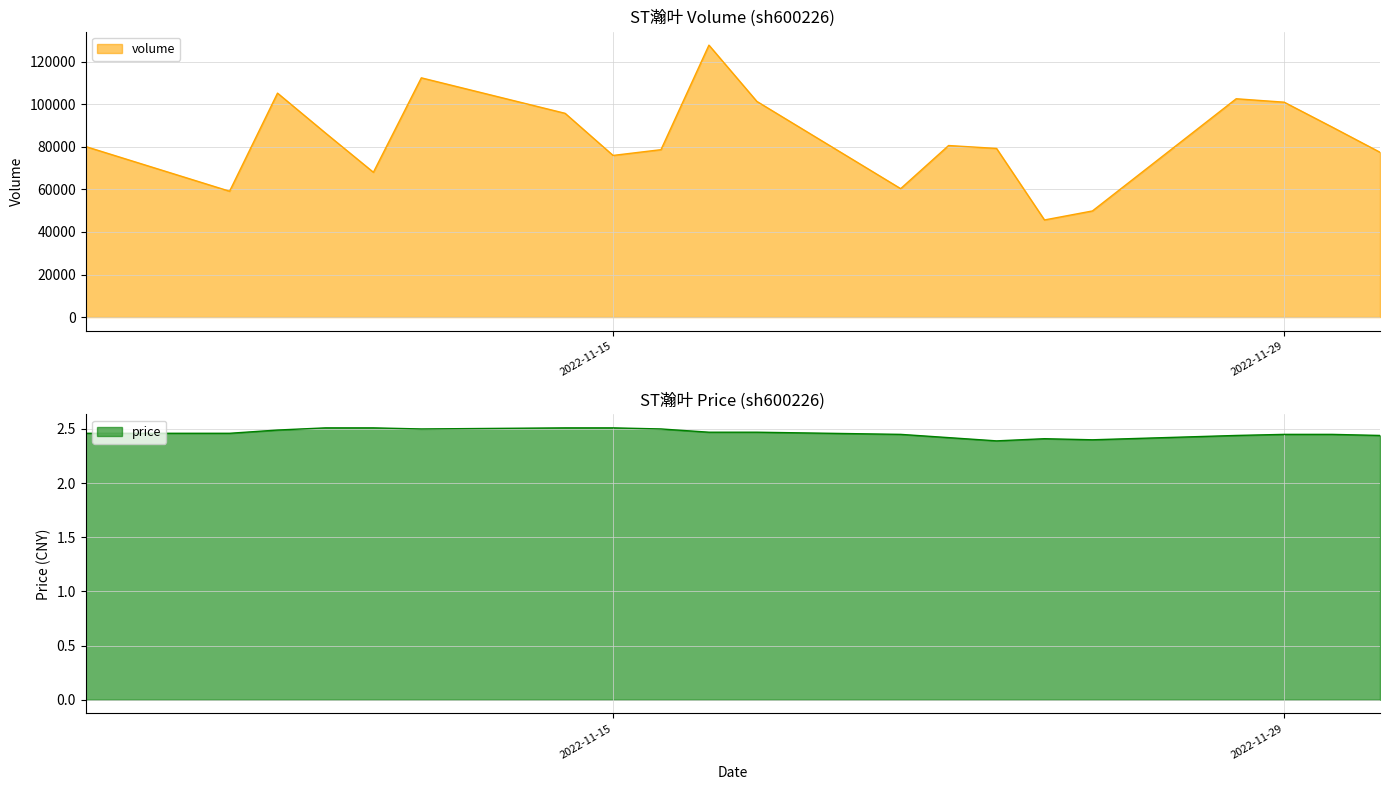

What is the lowest value of the volume series?

45660